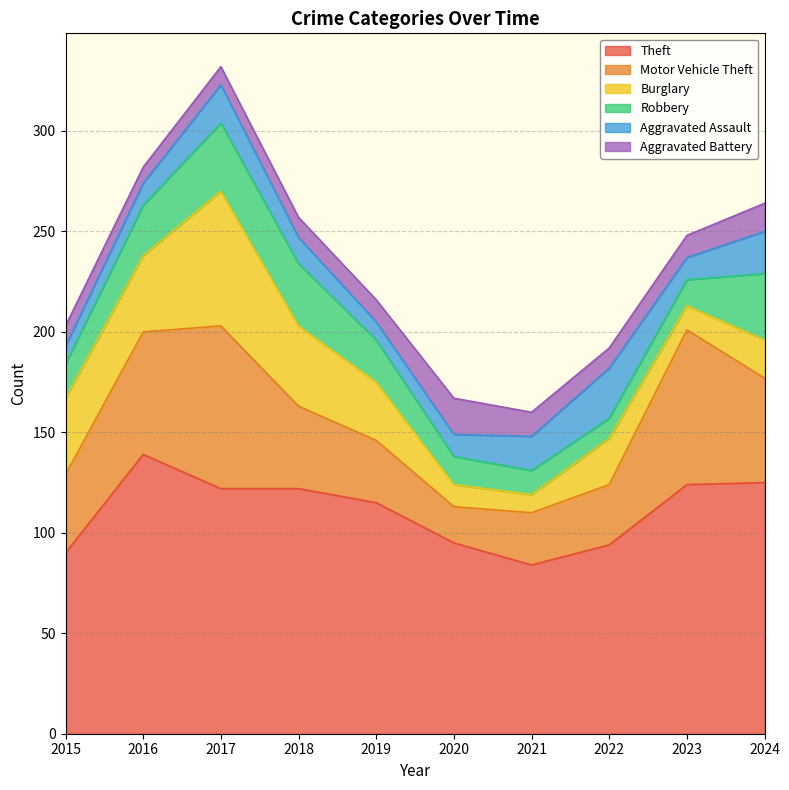

Reading left to right, what are all the values shown in this chart?

Theft: 90	139	122	122	115	95	84	94	124	125
Motor Vehicle Theft: 39	61	81	41	31	18	26	30	77	52
Burglary: 38	38	67	40	29	11	9	23	12	19
Robbery: 17	25	34	31	21	14	12	10	13	33
Aggravated Assault: 9	11	19	13	9	11	17	25	11	21
Aggravated Battery: 10	8	9	10	11	18	12	10	11	14